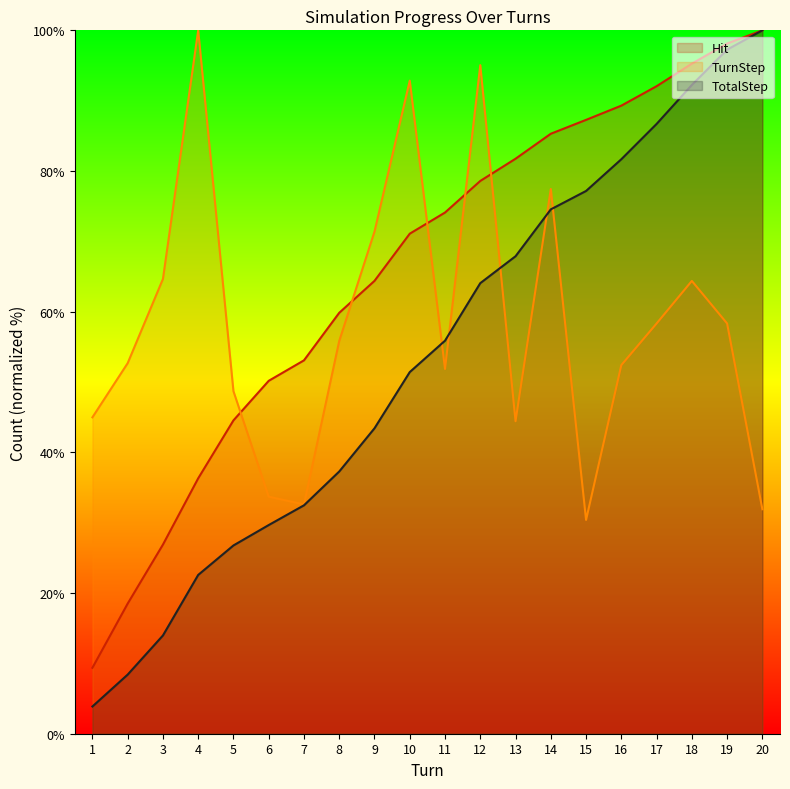

What is the minimum value for TotalStep?

3.9